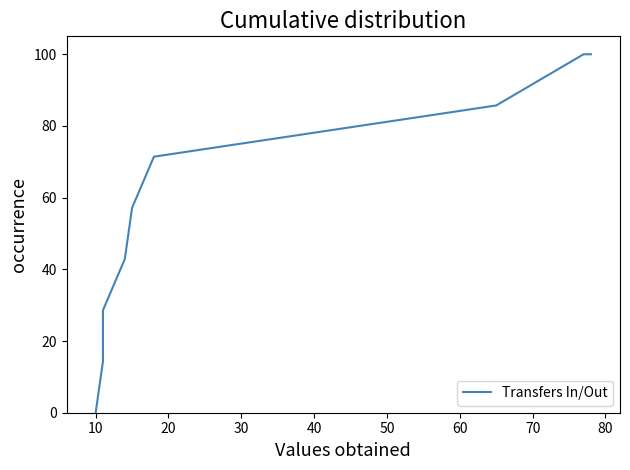

How many lines are shown in the chart?

1